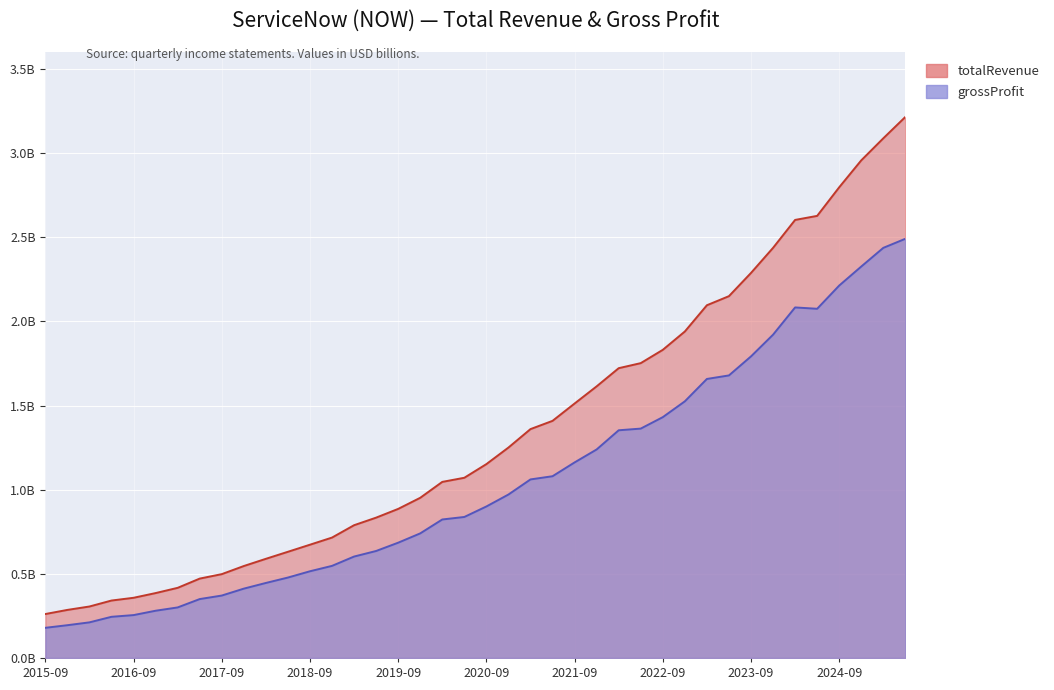

Rank the series by their average value, from lowest to highest.

grossProfit, totalRevenue